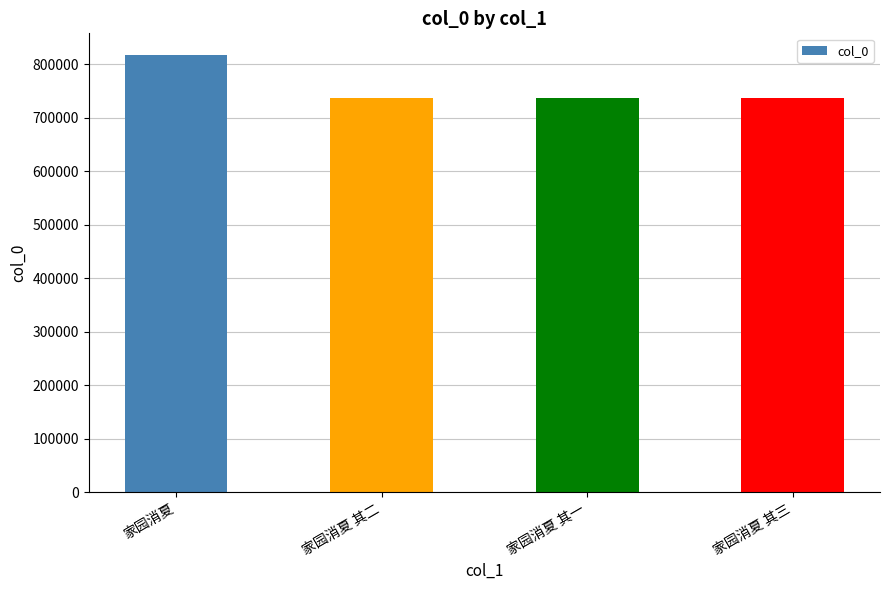

True or false: the data shows 737317 at 家园消夏 其三.

True